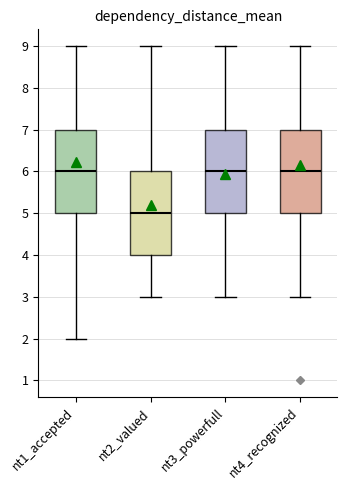

Reading left to right, transcribe this box plot: for each box, give where its median line is, the range the box spans, and where its two whiskers end, as read against the y-axis. The values are not printed on the chart, so give them approximately, as read against the axis.

nt1_accepted: median 6, box 5 to 7, whiskers 2 to 9
nt2_valued: median 5, box 4 to 6, whiskers 3 to 9
nt3_powerfull: median 6, box 5 to 7, whiskers 3 to 9
nt4_recognized: median 6, box 5 to 7, whiskers 3 to 9